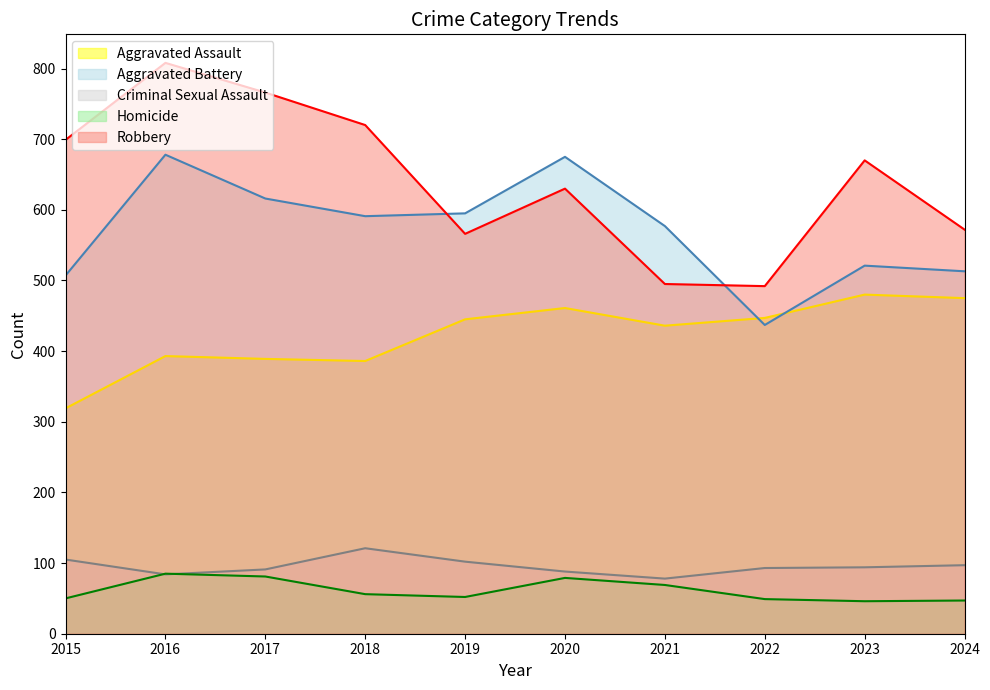

Reading left to right, transcribe all the data shown in this chart.

Aggravated Assault: 319	393	389	386	445	461	436	447	480	475
Aggravated Battery: 507	678	616	591	595	675	577	437	521	513
Criminal Sexual Assault: 105	84	91	121	102	88	78	93	94	97
Homicide: 50	85	81	56	52	79	69	49	46	47
Robbery: 699	808	766	720	566	630	495	492	670	572